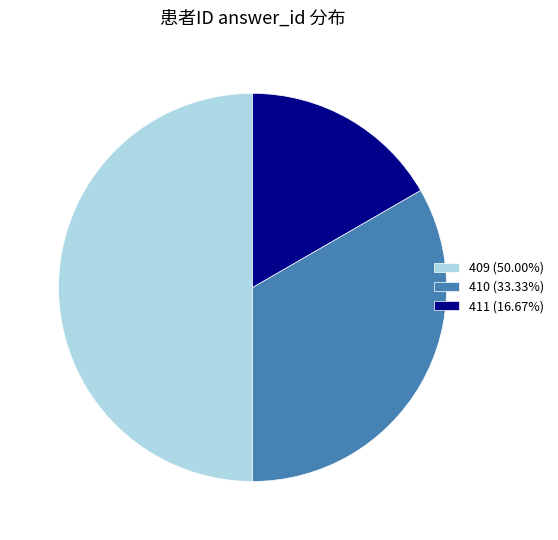

Which category has the smallest portion of the pie?

411